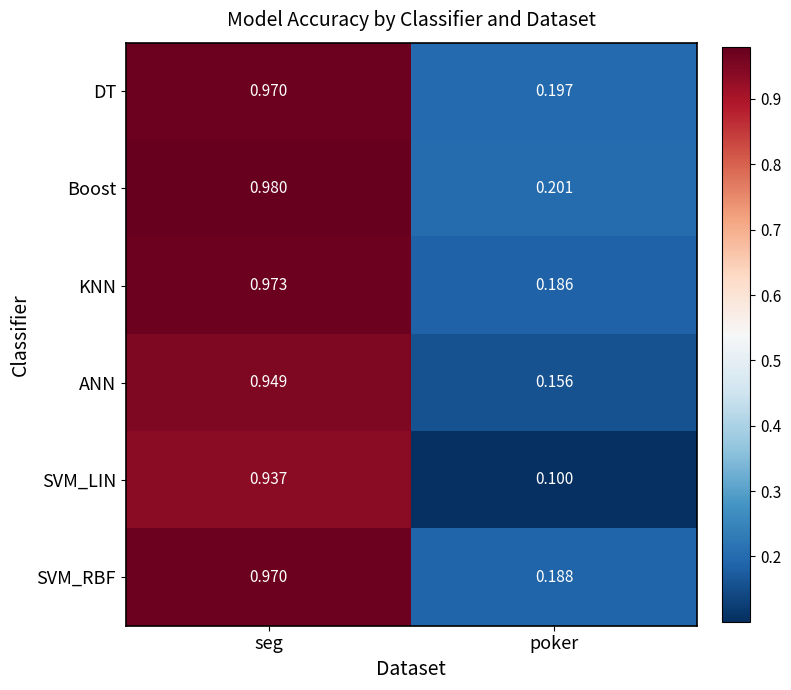

At which label is KNN closest to 0?

poker